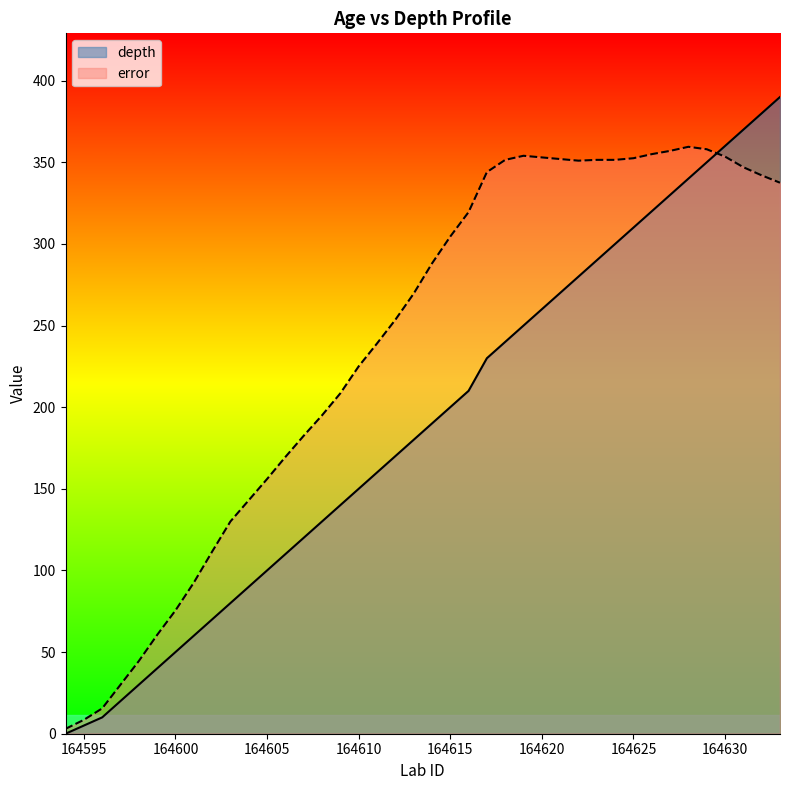

Count the number of categories in the chart.

40